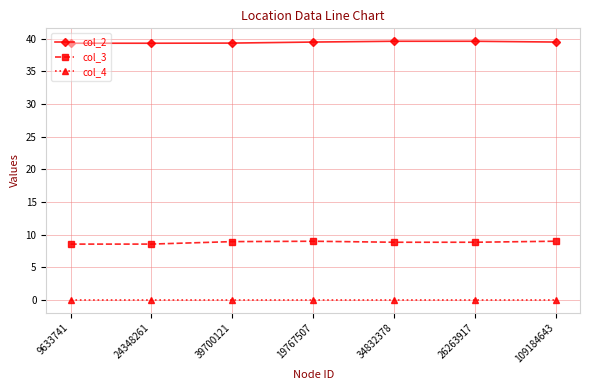

What is the sum of all col_3 values?

61.6